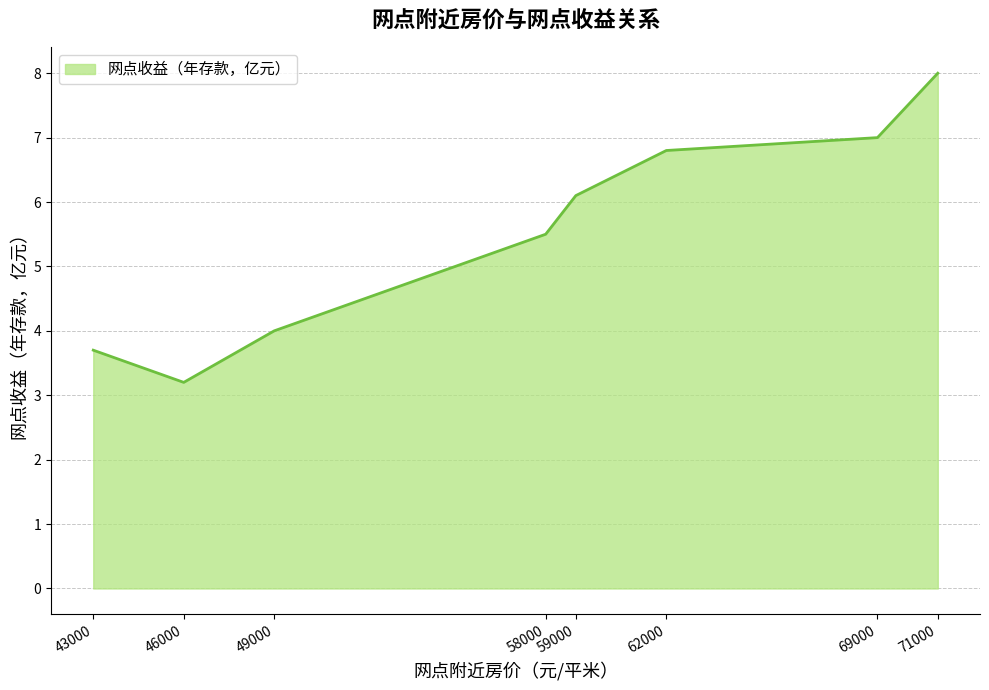

What is the sum of all values?

44.3